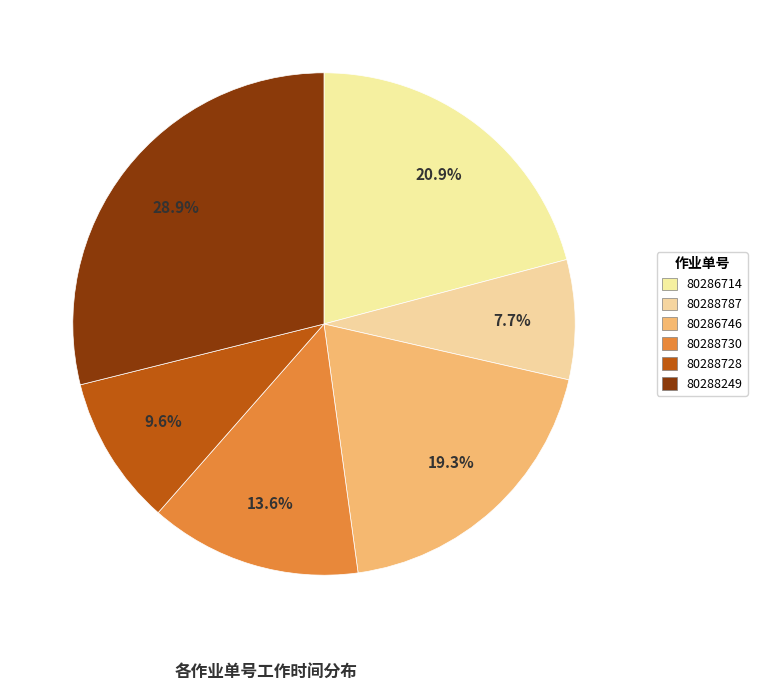

Does 80286746 represent more than half of the total?

No